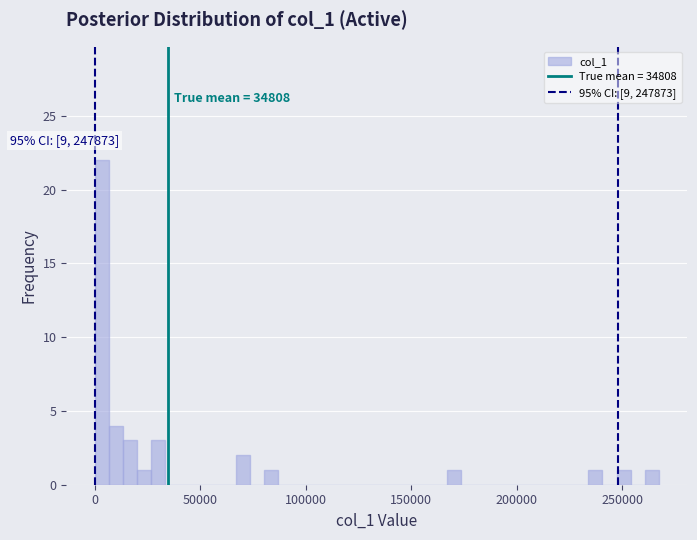

Read against the x-axis, roughly where is the centre of the tallest bar?

5000